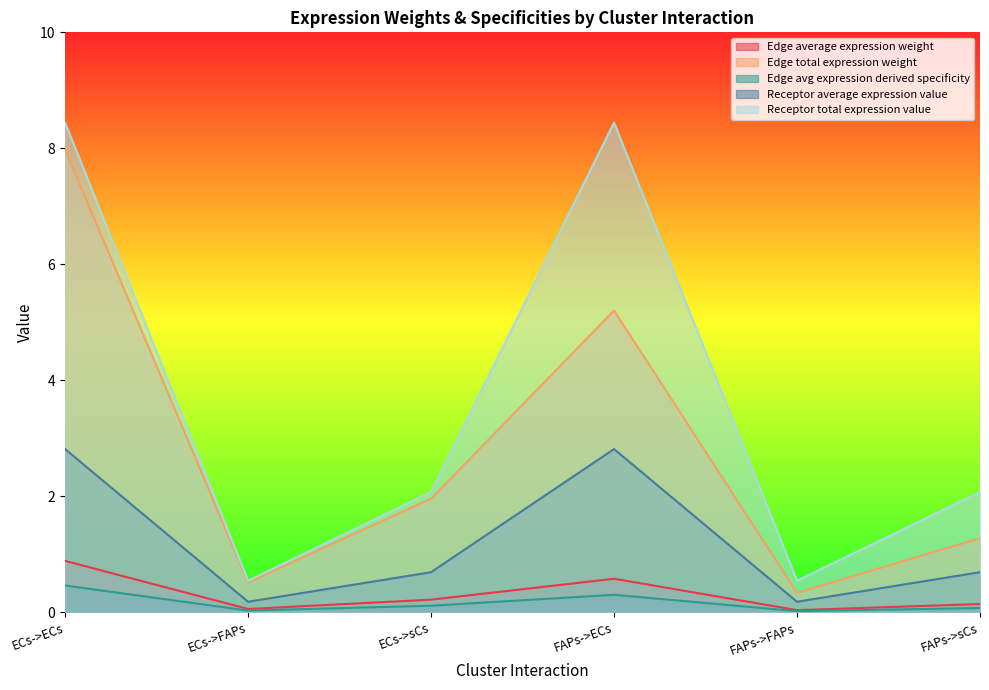

What is the sum of the Edge average expression weight values at ECs->ECs and FAPs->sCs?

1.0